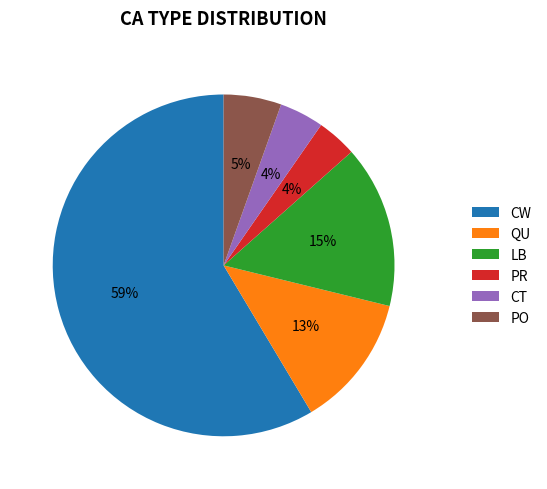

To the nearest percent, what percentage of the pie is LB?

15%